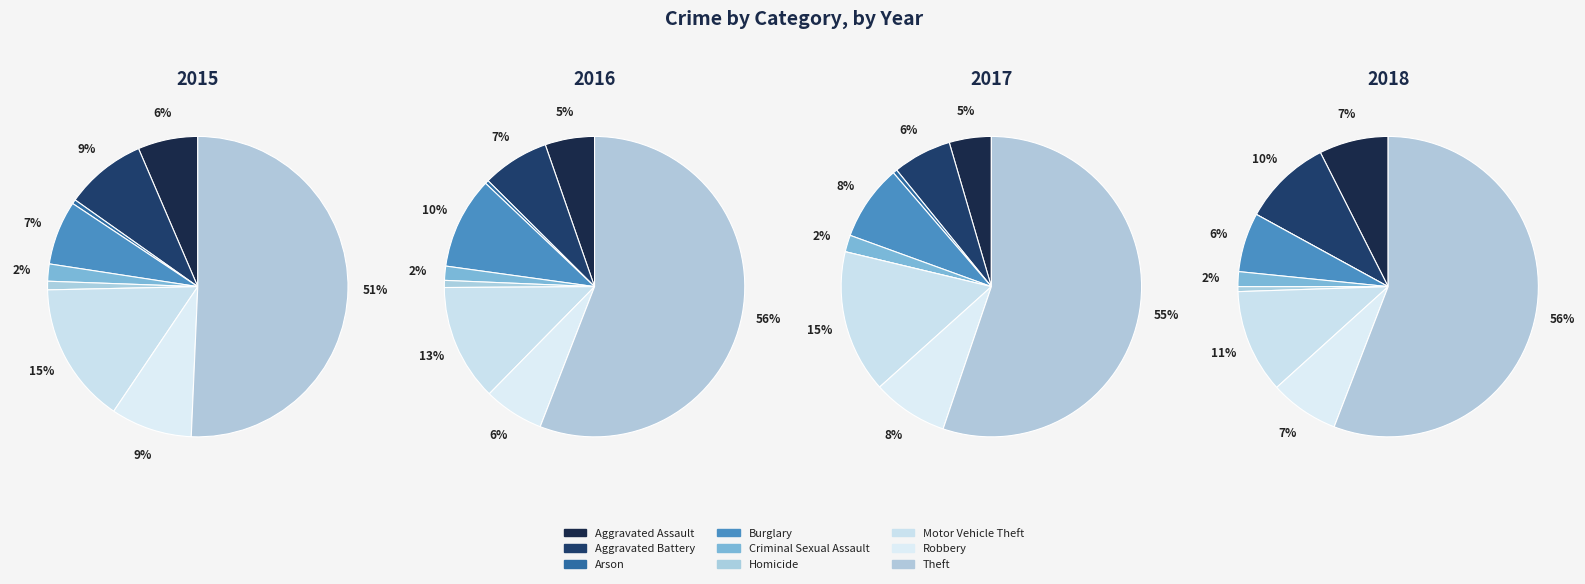

Does any single category account for the majority?

Yes